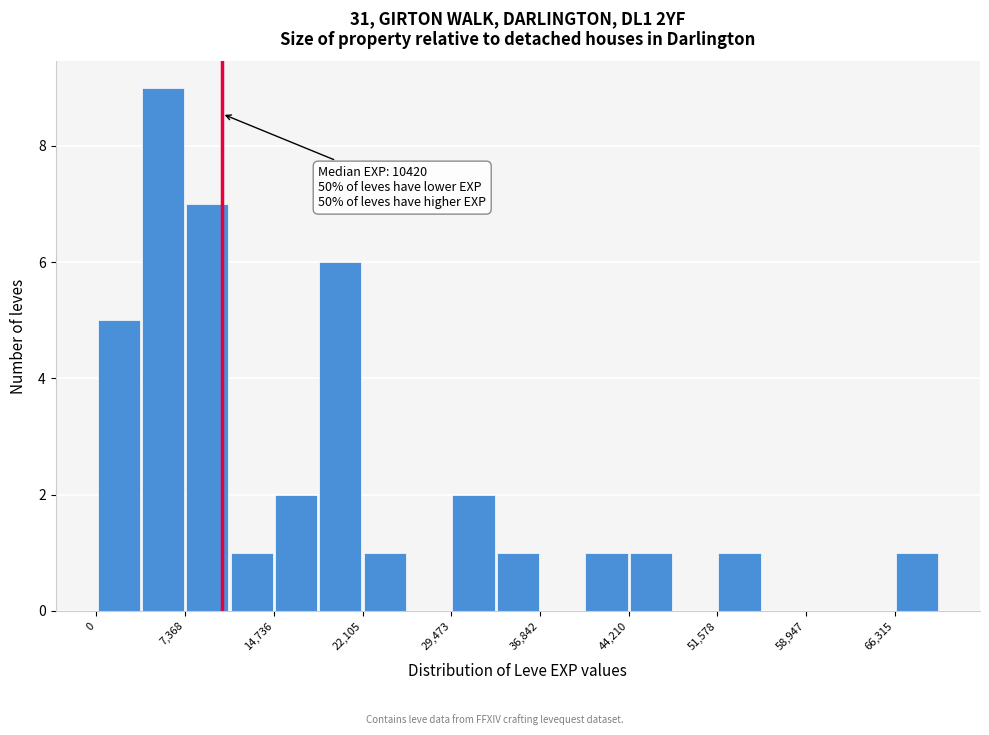

Around what value on the x-axis is the tallest bar? Give the approximate position of its centre, as read against the axis.

6000